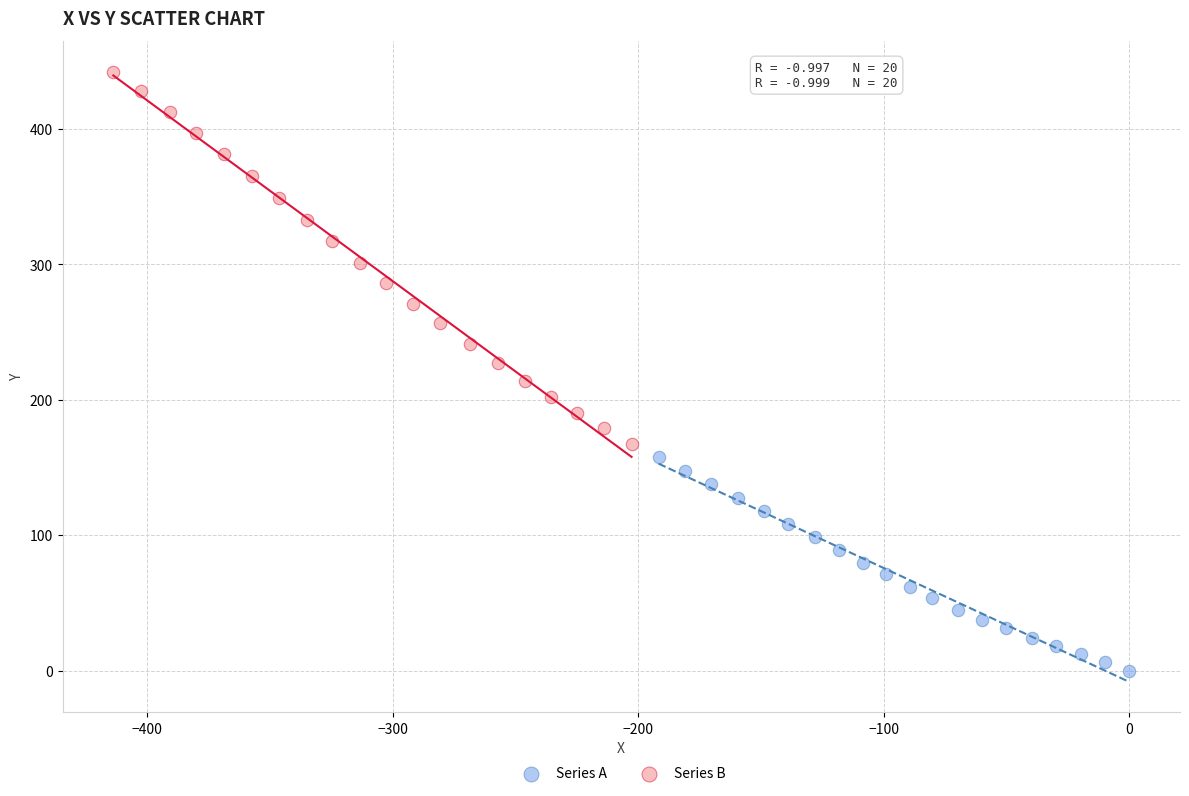

Which series contains the lowest Y value?

Series A